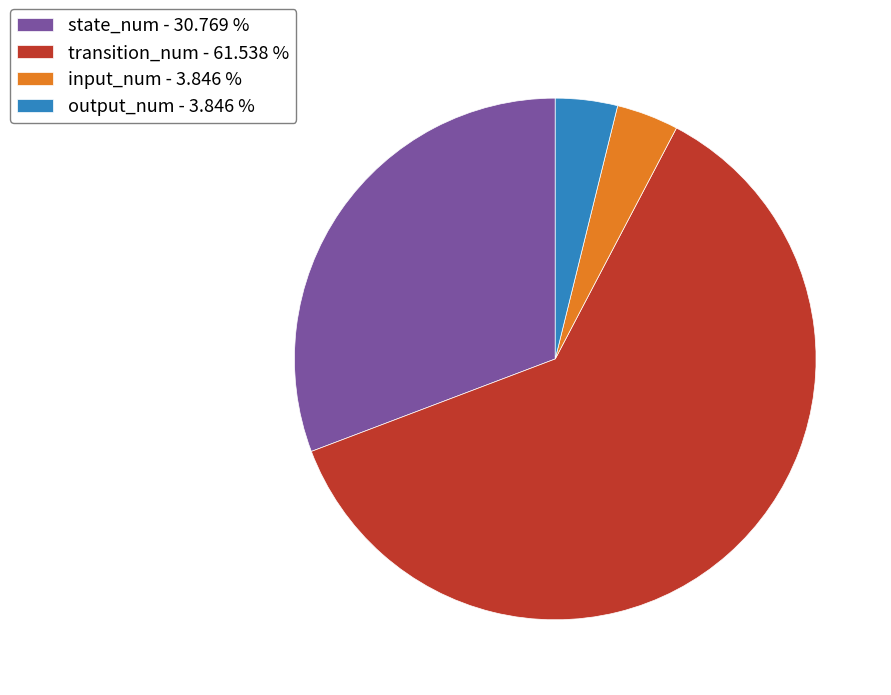

Is it true that state_num is 38% of the pie?

False